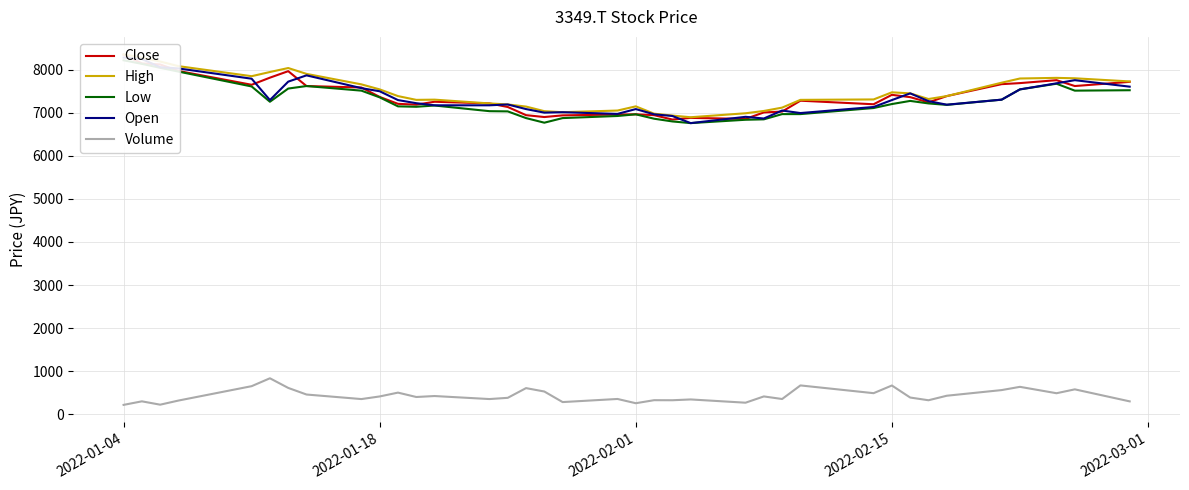

List the series in order of their peak value, highest first.

High, Close, Open, Low, Volume